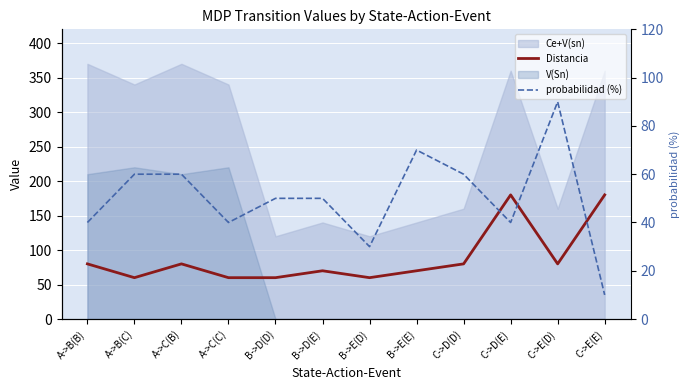

What is the minimum value for Distancia?

60